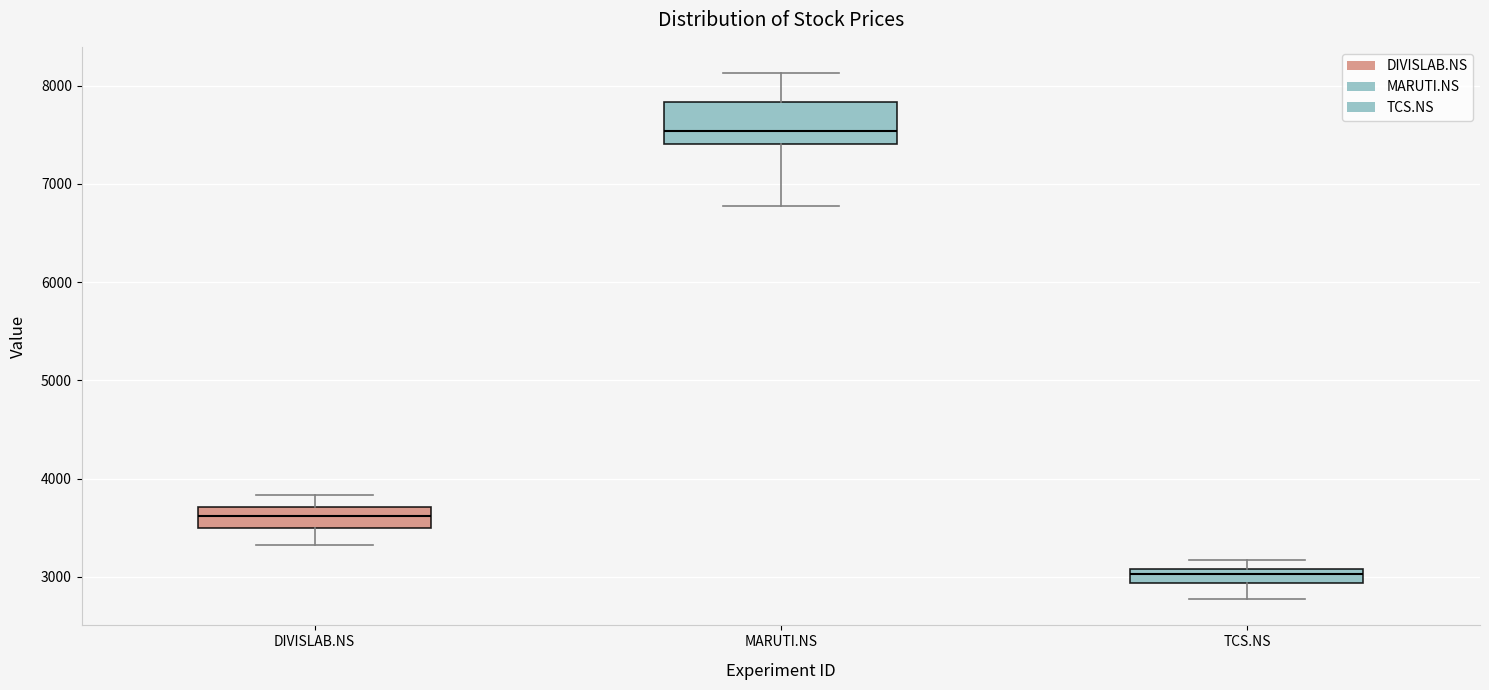

Which box is the tallest, from its lower edge to its upper edge?

MARUTI.NS